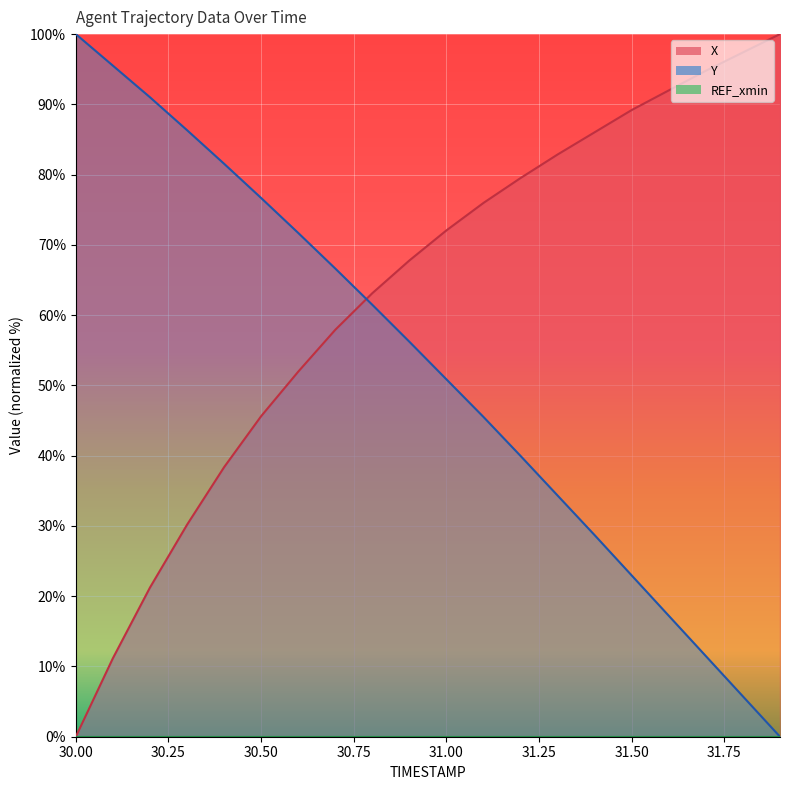

Between which two adjacent categories do X and Y first intersect?

30.7 and 30.8